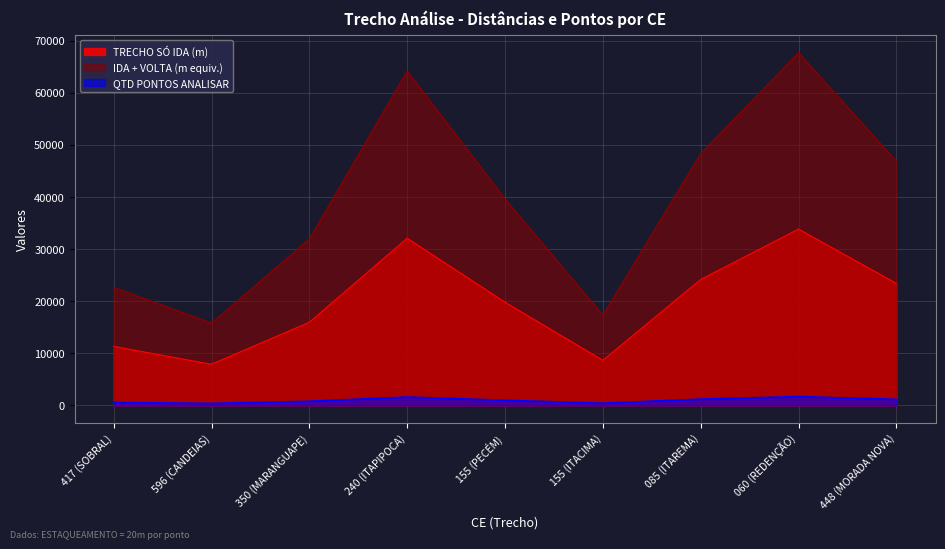

At which label does IDA + VOLTA (km) reach its minimum?

596 (CANDEIAS)